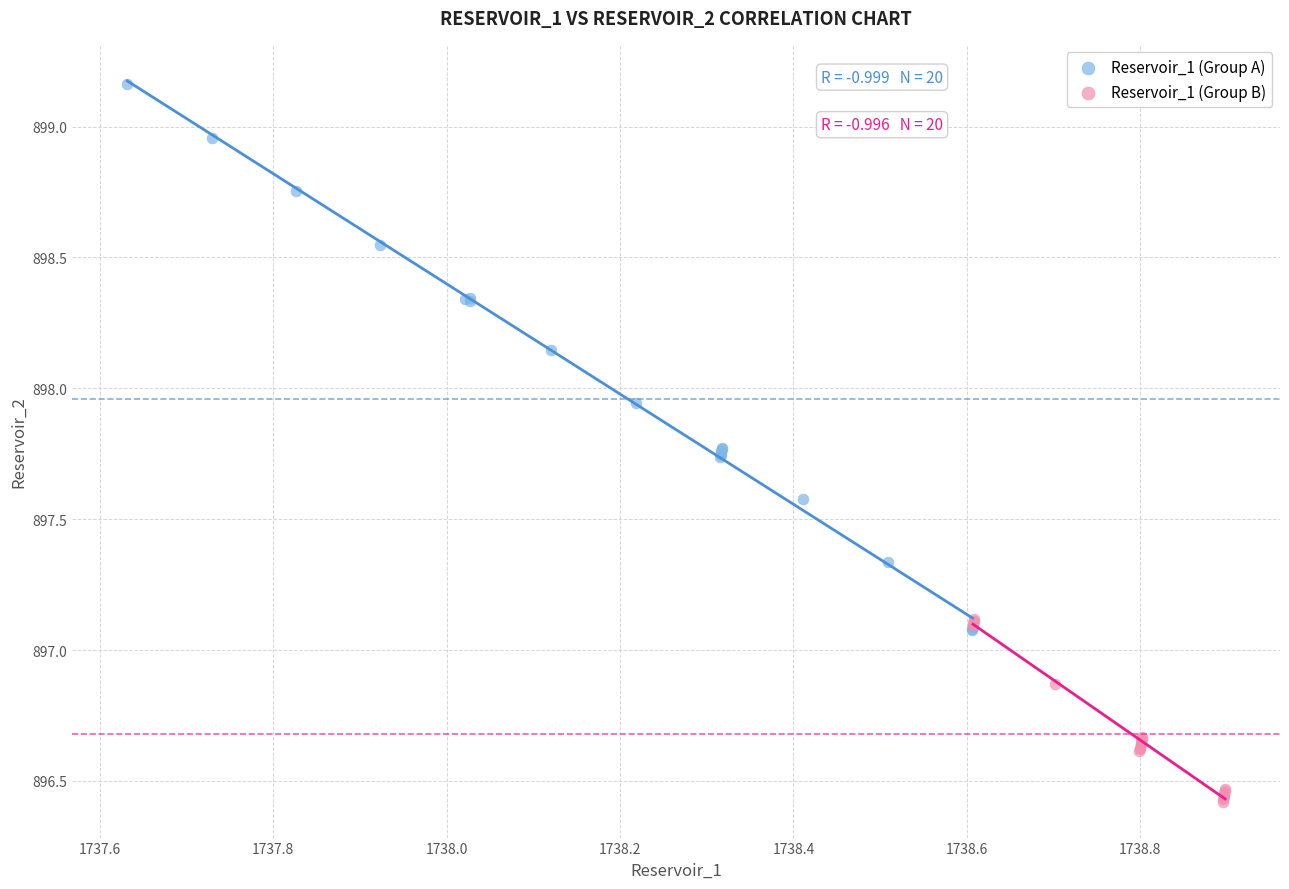

Which series reaches the minimum Y coordinate?

Reservoir_1 (Group B)